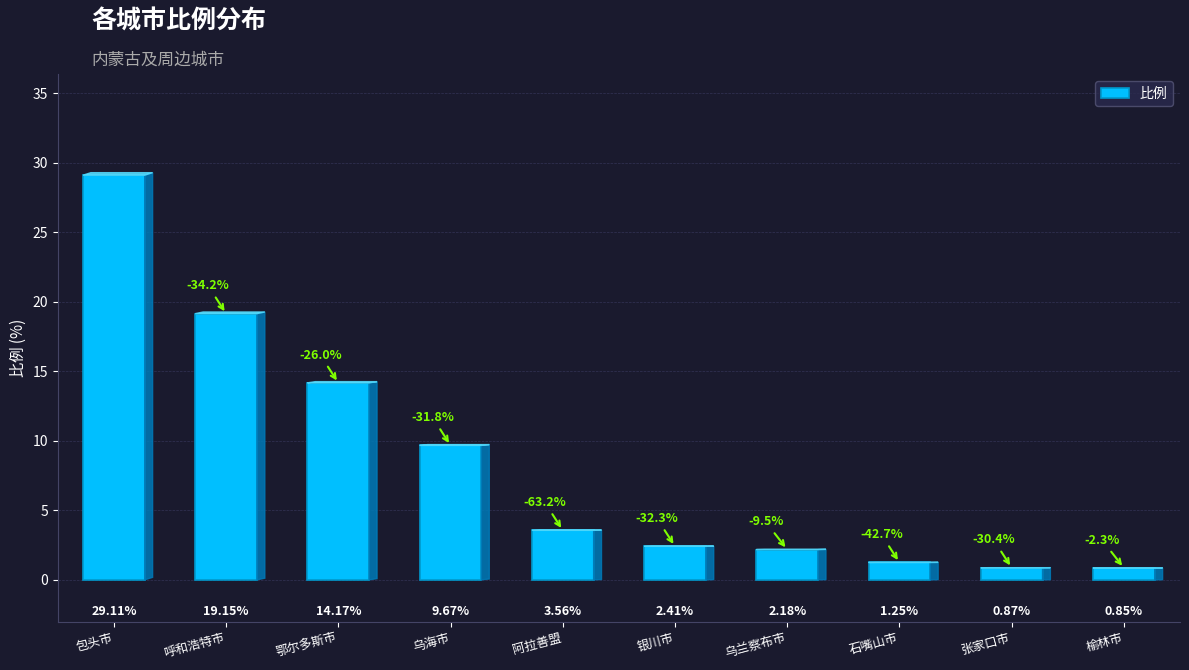

List the labels in order of value, smallest first.

榆林市, 张家口市, 石嘴山市, 乌兰察布市, 银川市, 阿拉善盟, 乌海市, 鄂尔多斯市, 呼和浩特市, 包头市